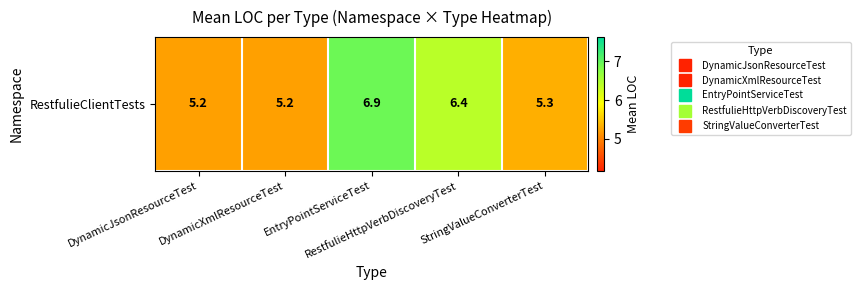

Which label corresponds to the smallest value in the chart?

DynamicJsonResourceTest